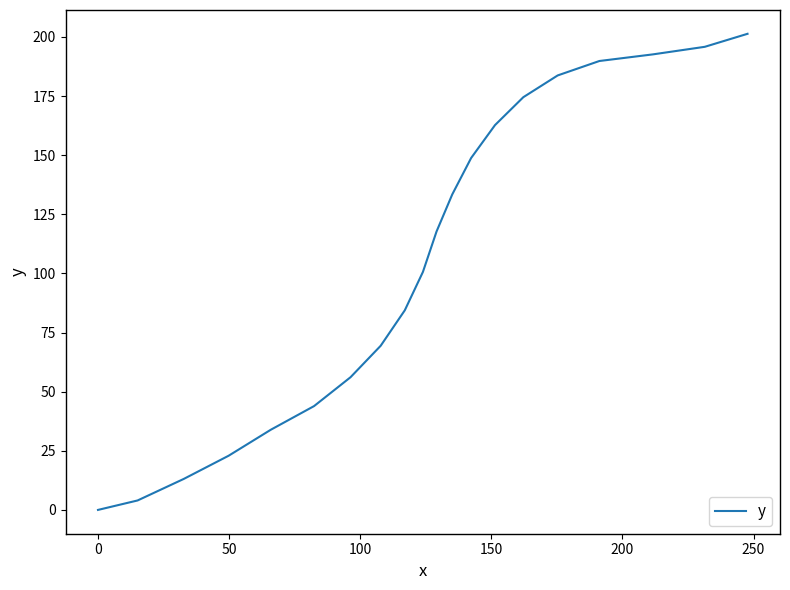

Reading left to right, what are all the values shown in this chart?

0.0	4.0	13.1	22.9	33.9	43.9	56.1	69.4	84.4	100.6	117.7	133.4	148.8	162.7	174.5	183.7	189.8	192.6	195.8	201.3